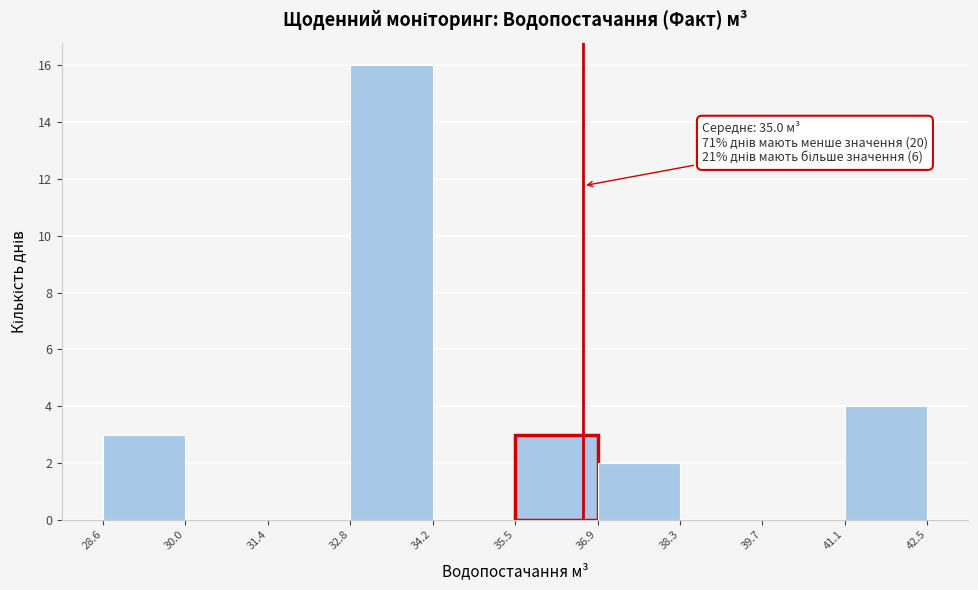

Over which range of the x-axis is the bar tallest?

32.8 to 34.2